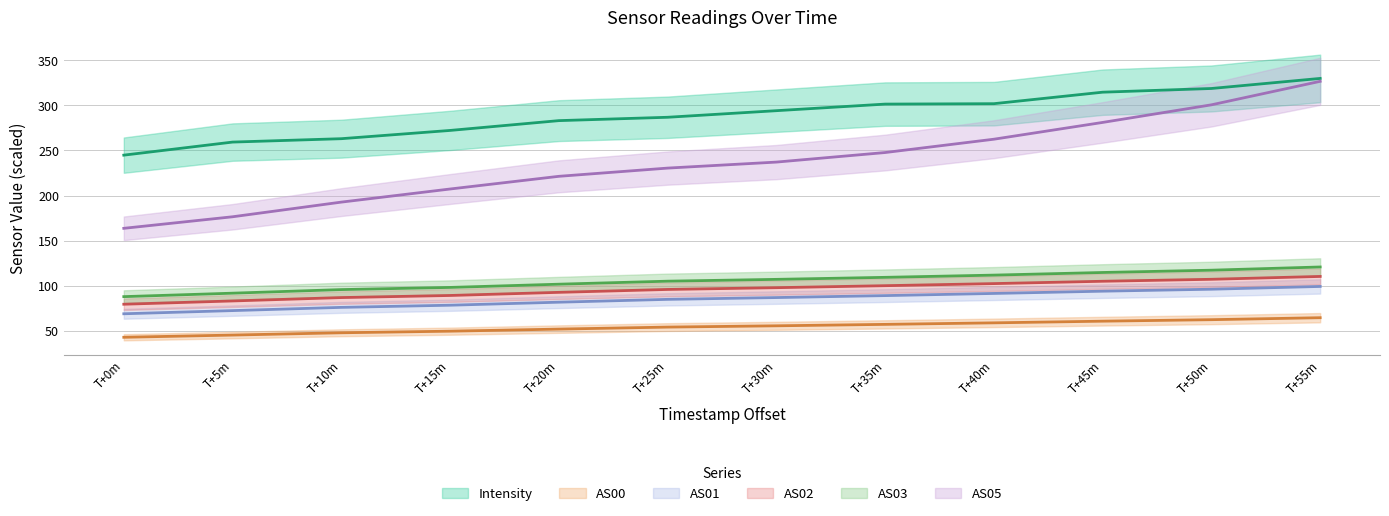

Which series has the largest total across all categories?

Intensity